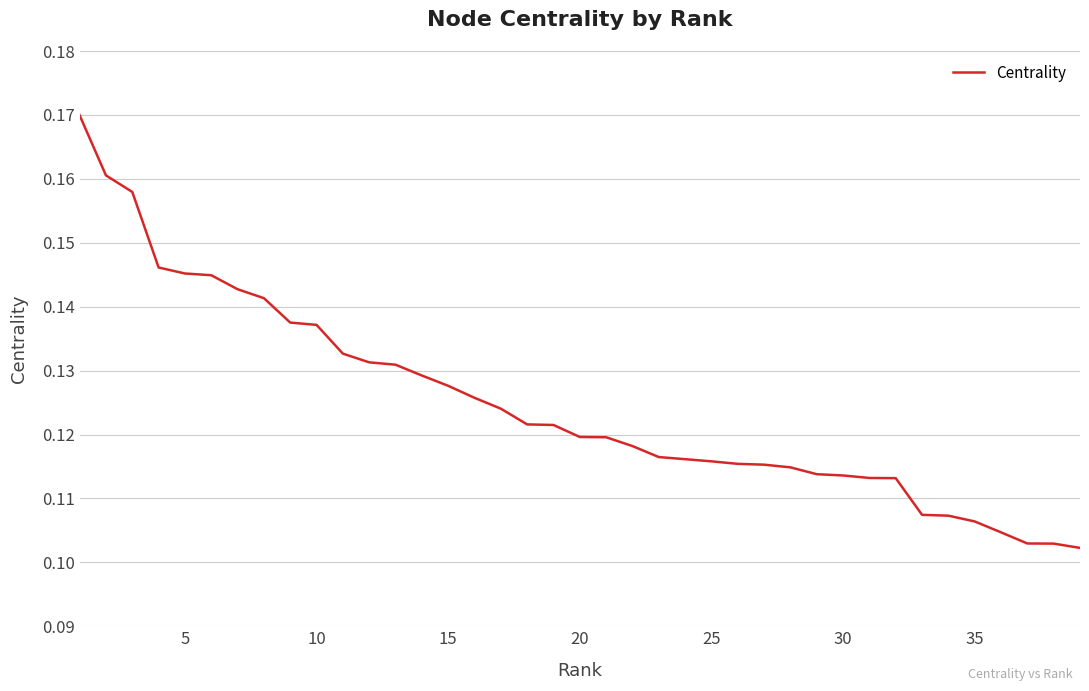

Is this an area chart (filled region under the line)?

No